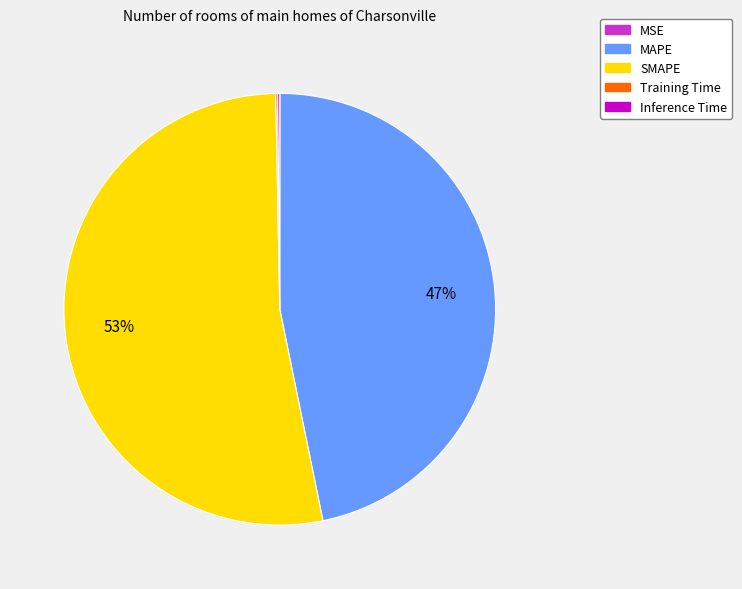

Is there any slice that represents more than half of the pie?

Yes